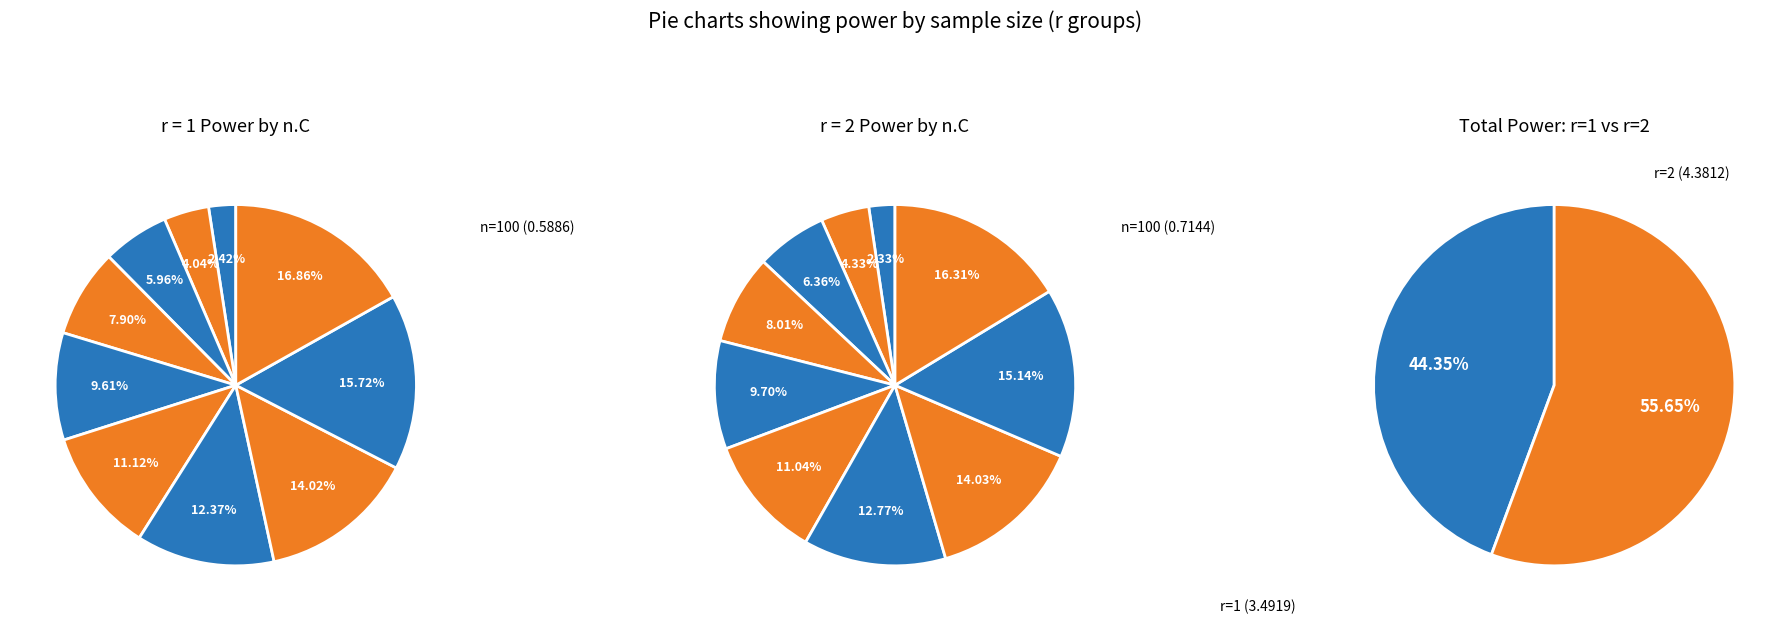

To the nearest percent, what is the combined percentage of 3 and 0?

10%